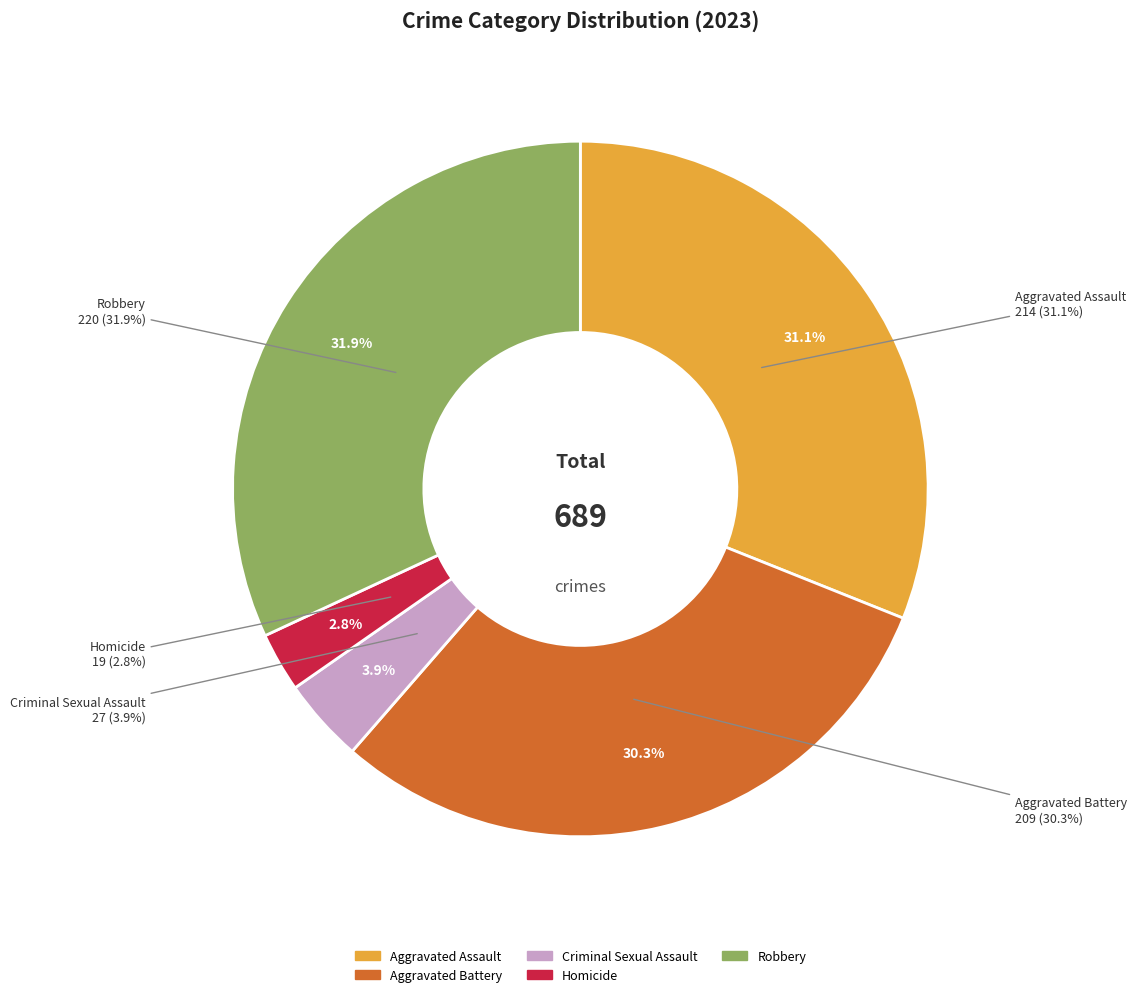

Rank the categories by value from lowest to highest.

Homicide, Criminal Sexual Assault, Aggravated Battery, Aggravated Assault, Robbery